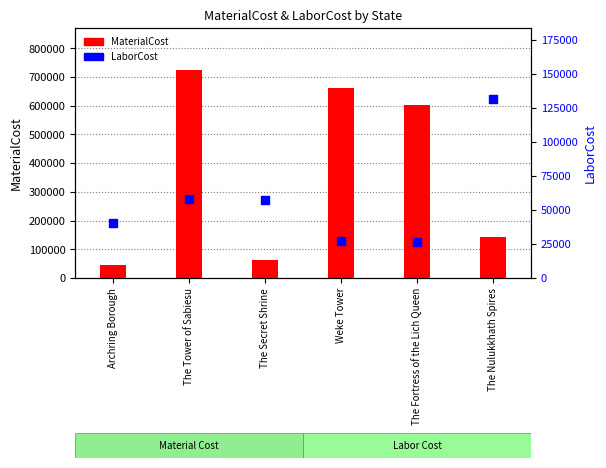

What is the total value across all series at The Nulukkhath Spires?

275308.8